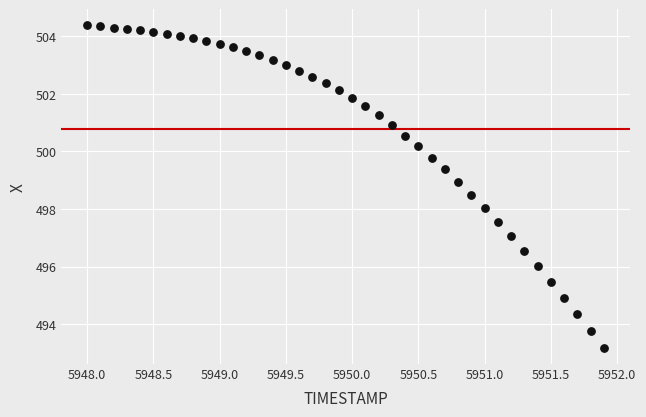

What is the range of Y values (max minus min)?

11.2